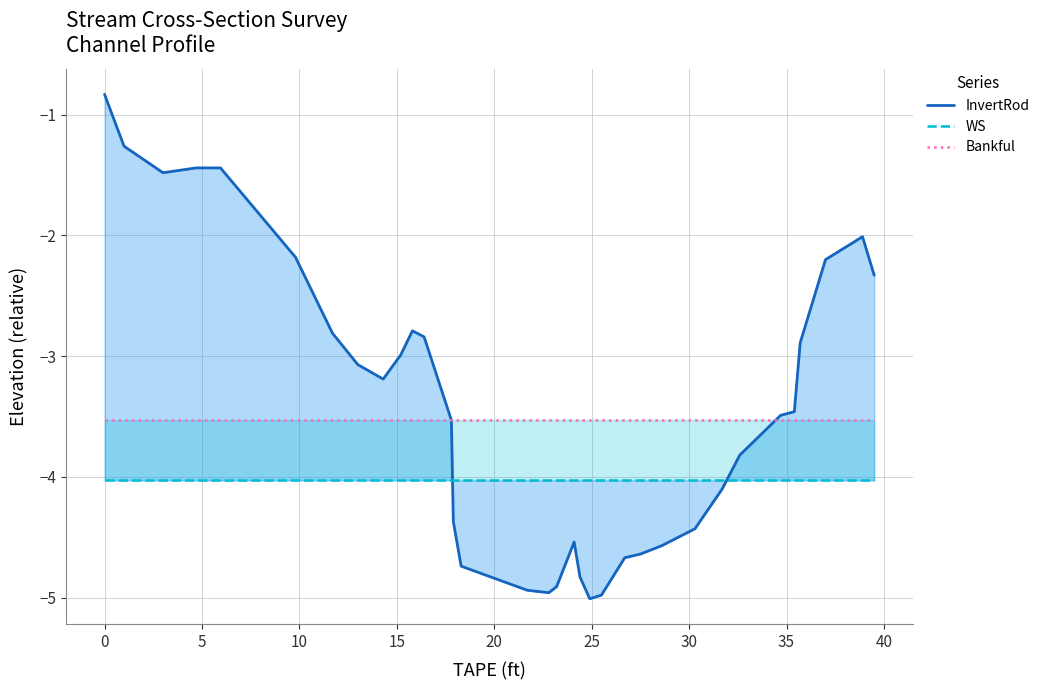

At how many categories does at least one series exceed -4?

34